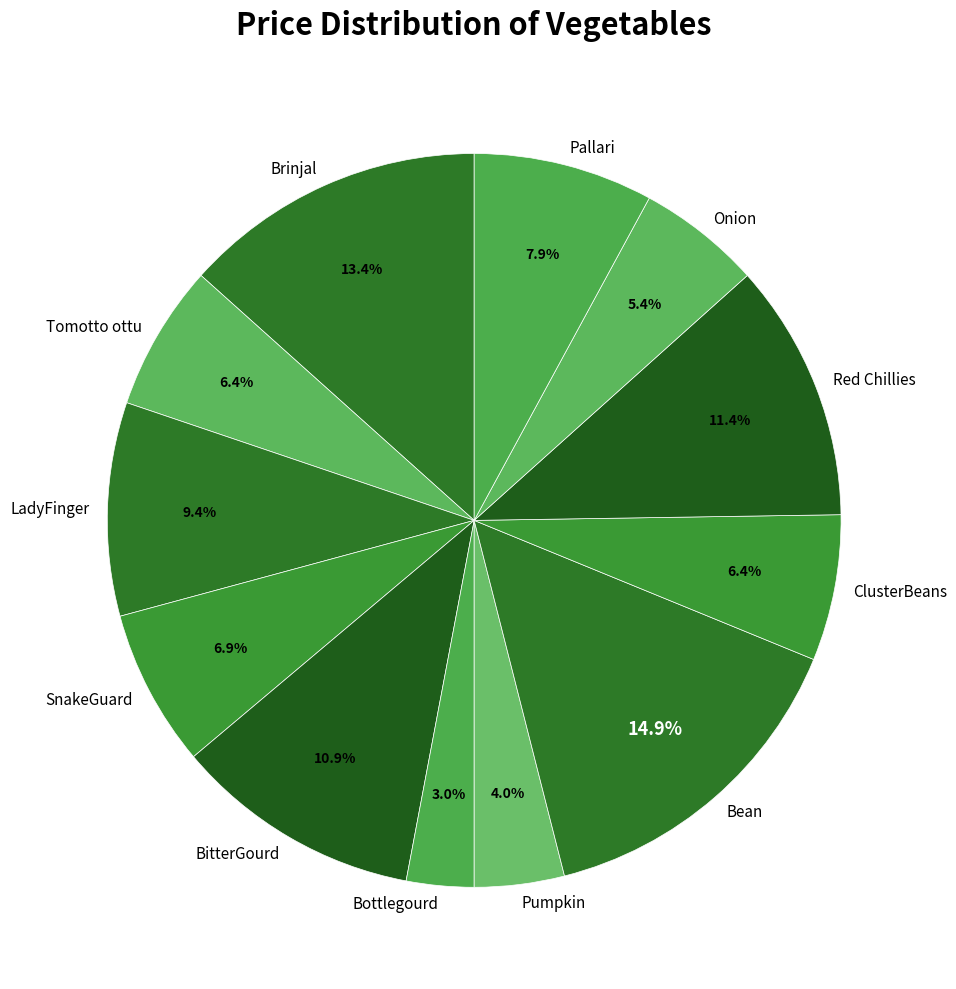

How many slices are in this pie chart?

12